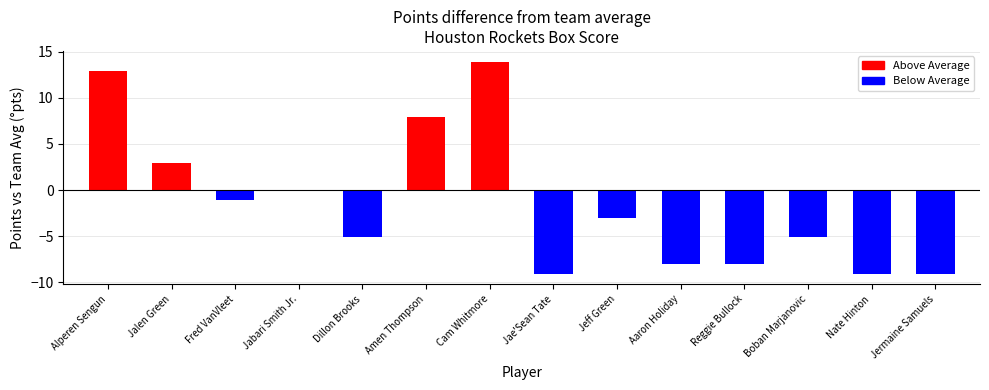

True or false: the data shows 2.9 at Jalen Green.

True